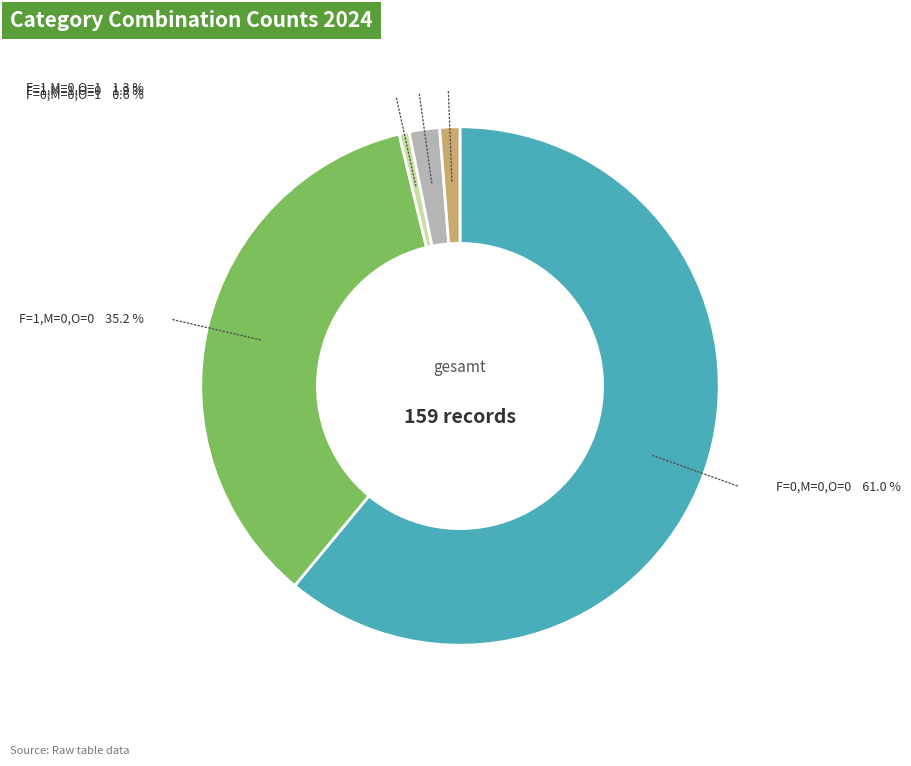

Is there a majority slice in this chart?

Yes